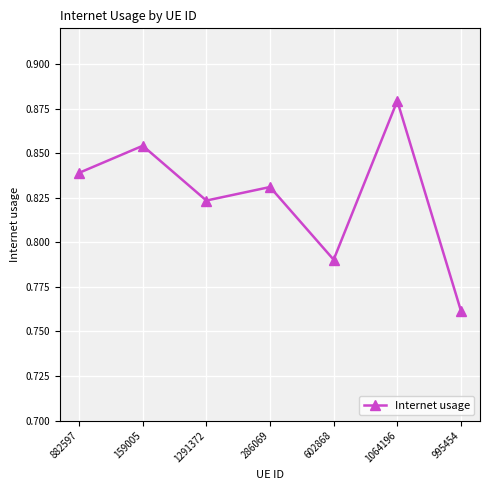

Is it true that the value at 1064196 is 0.5?

False